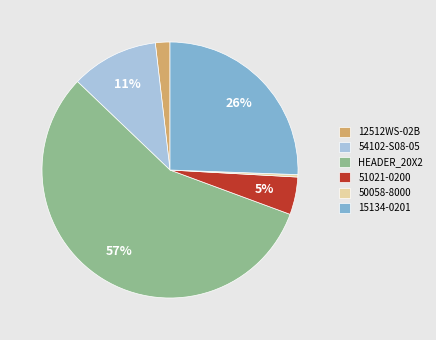

Which slice represents more than half of the pie?

HEADER_20X2